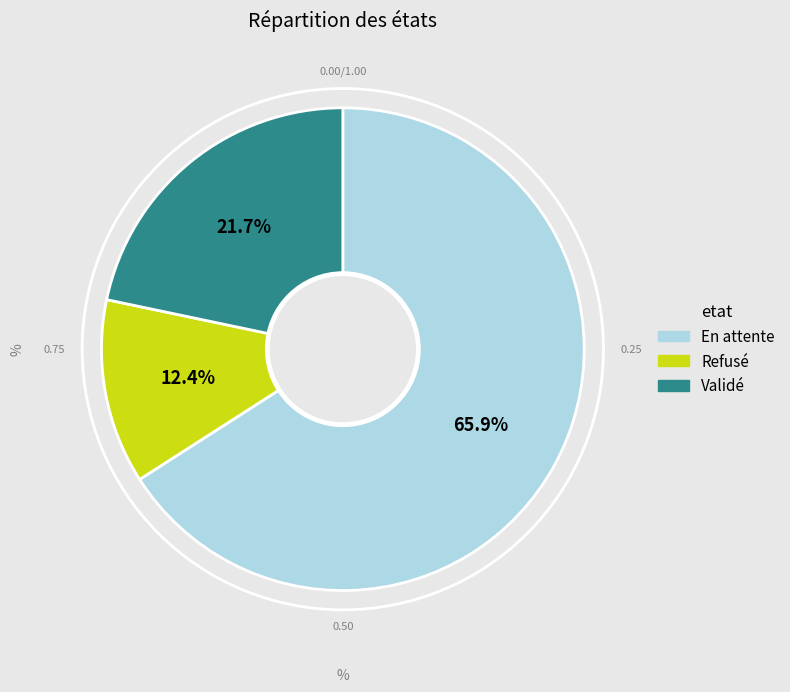

To the nearest percent, what is the average slice percentage?

33%